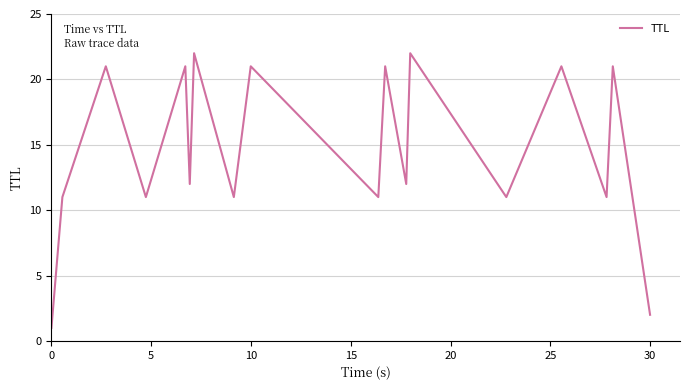

What is the minimum value shown in the chart?

1